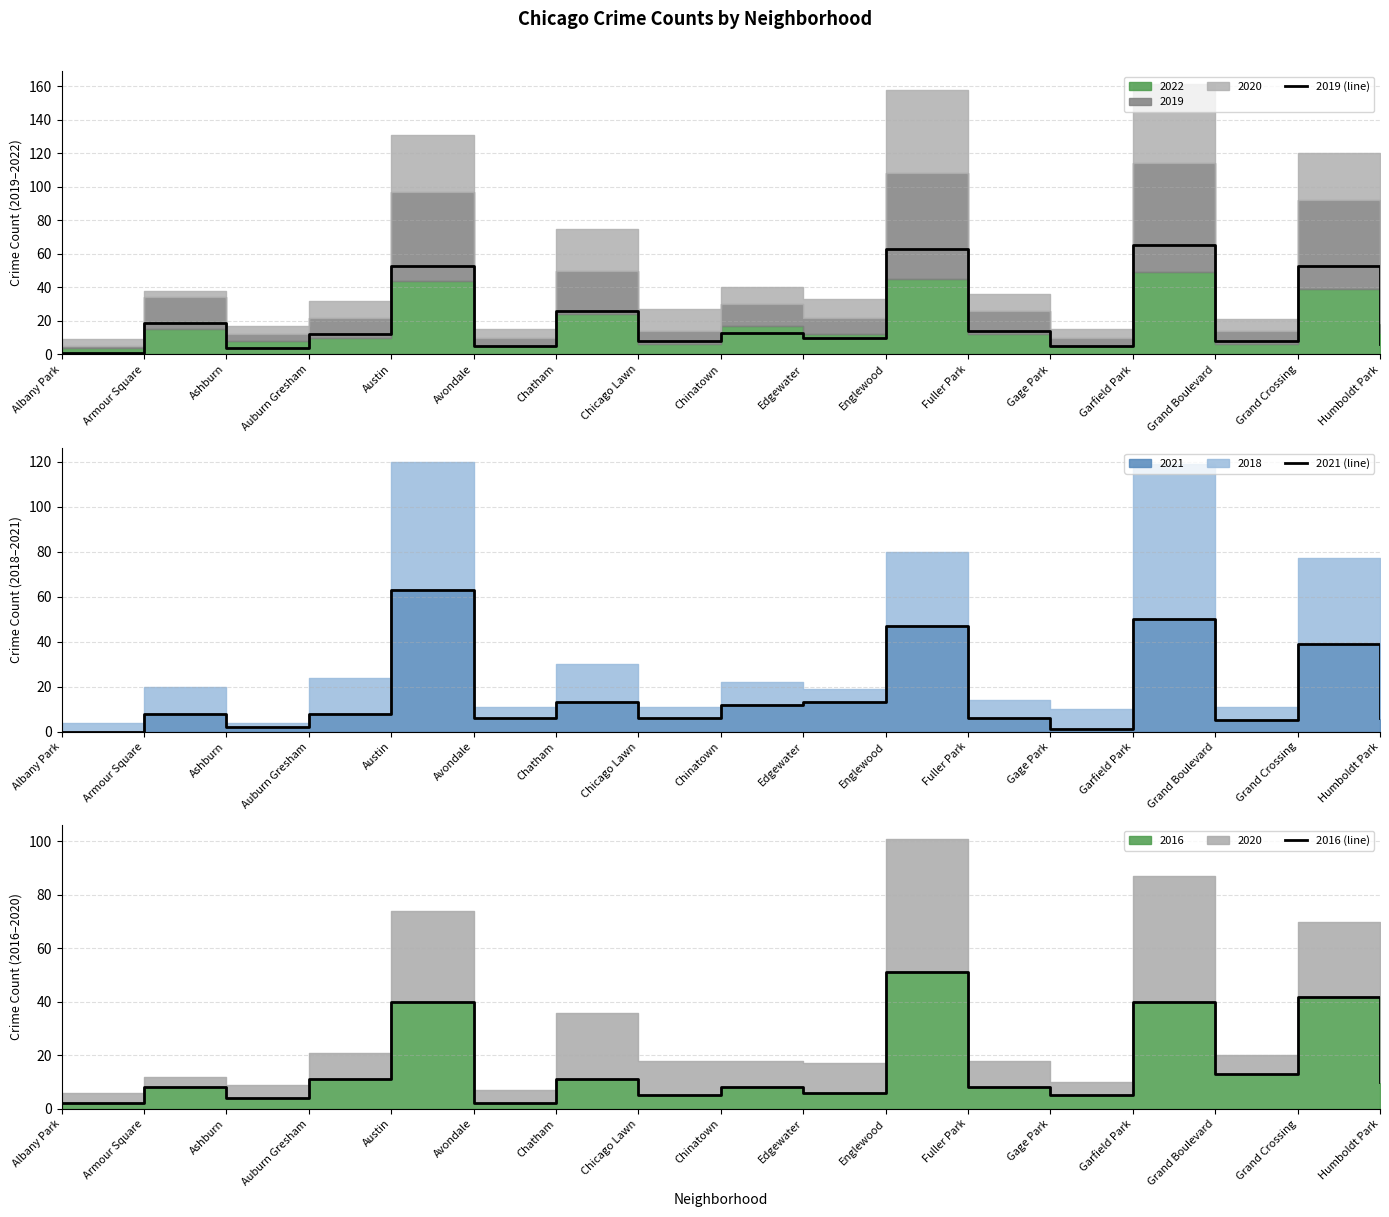

Reading right to left, list all the values displayed in this chart.

2019 (line): Humboldt Park=6	Grand Crossing=53	Grand Boulevard=8	Garfield Park=65	Gage Park=5	Fuller Park=14	Englewood=63	Edgewater=10	Chinatown=13	Chicago Lawn=8	Chatham=26	Avondale=5	Austin=53	Auburn Gresham=12	Ashburn=4	Armour Square=19	Albany Park=1
2021 (line): Humboldt Park=6	Grand Crossing=39	Grand Boulevard=5	Garfield Park=50	Gage Park=1	Fuller Park=6	Englewood=47	Edgewater=13	Chinatown=12	Chicago Lawn=6	Chatham=13	Avondale=6	Austin=63	Auburn Gresham=8	Ashburn=2	Armour Square=8	Albany Park=0
2016 (line): Humboldt Park=10	Grand Crossing=42	Grand Boulevard=13	Garfield Park=40	Gage Park=5	Fuller Park=8	Englewood=51	Edgewater=6	Chinatown=8	Chicago Lawn=5	Chatham=11	Avondale=2	Austin=40	Auburn Gresham=11	Ashburn=4	Armour Square=8	Albany Park=2